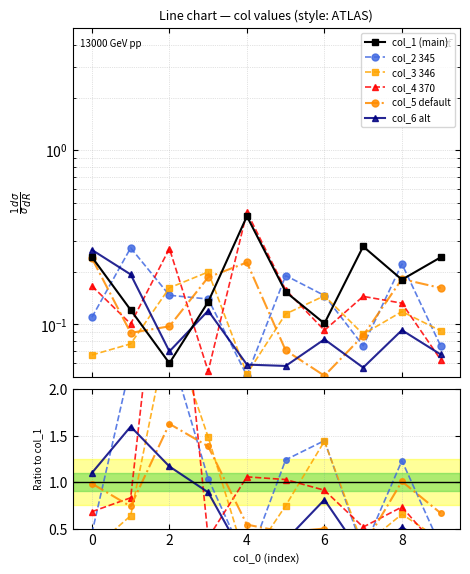

What are all the series names shown in the legend?

col_1 (main), col_2 345, col_3 346, col_4 370, col_5 default, col_6 alt